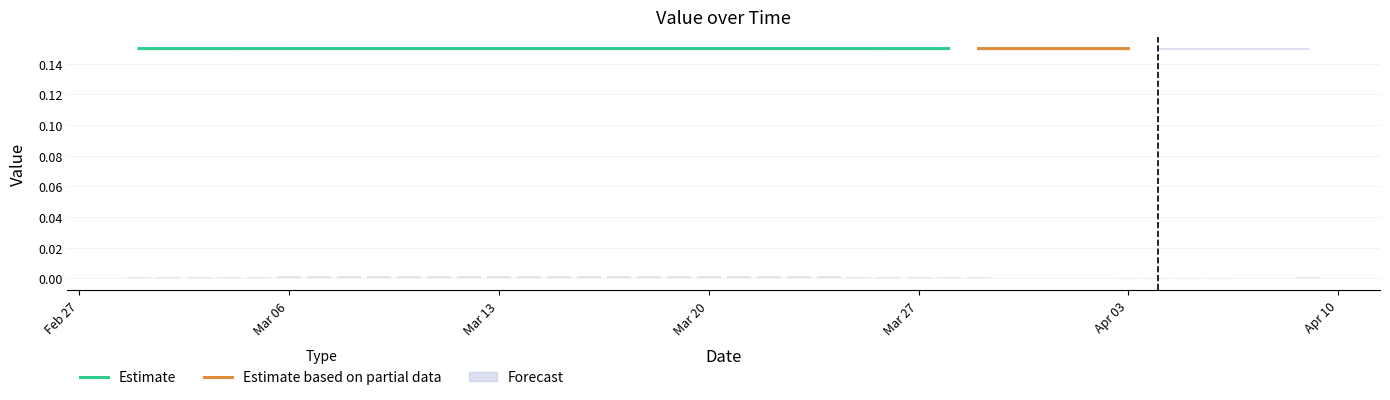

True or false: the data shows 0.0 at 2023-03-15.

False